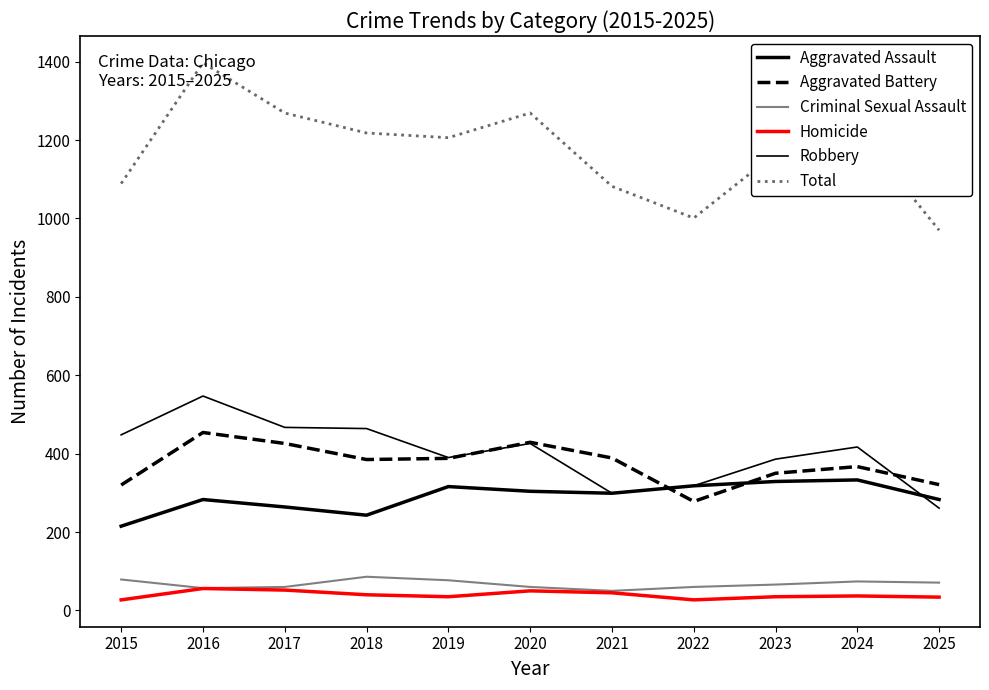

True or false: Homicide and Aggravated Battery intersect in this chart.

False